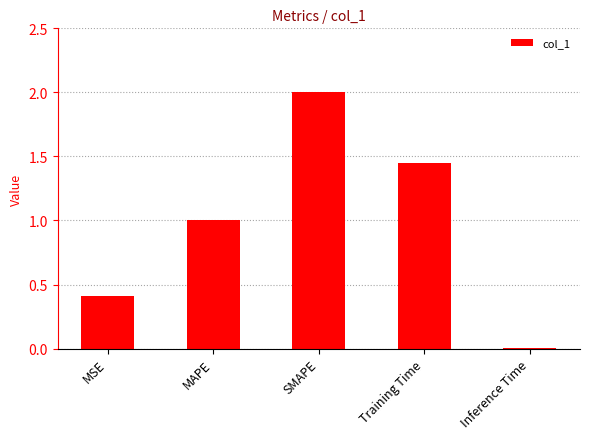

What is the sum of all values?

4.9